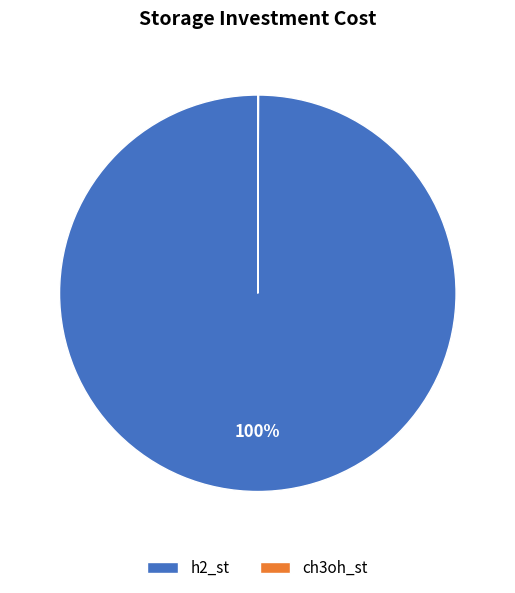

To the nearest percent, what portion does h2_st represent?

100%